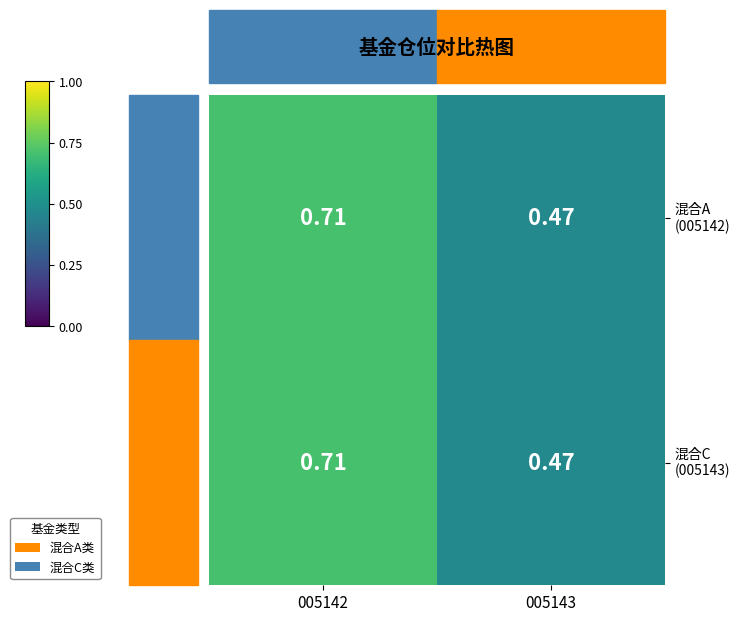

Count the number of categories in the chart.

2